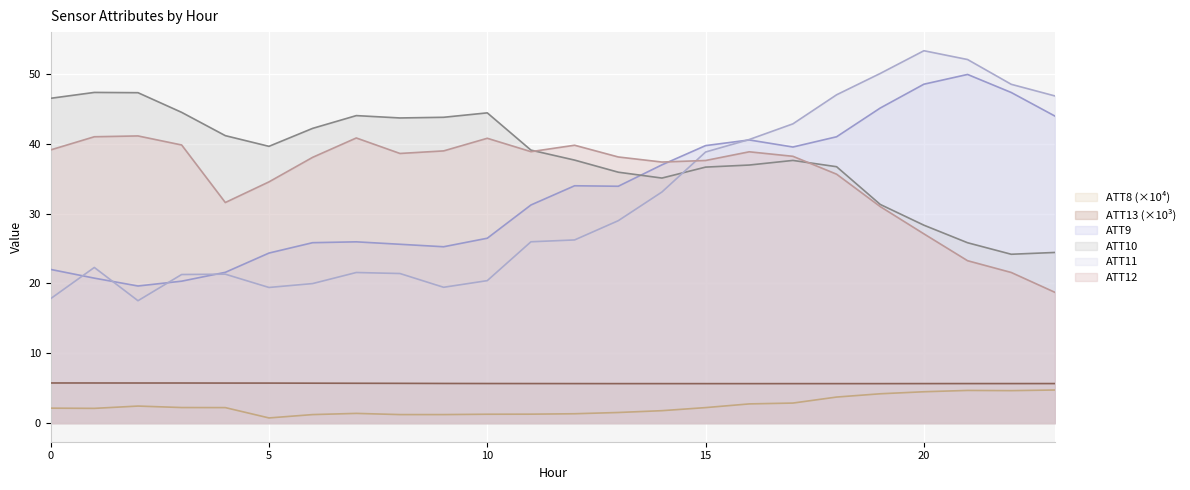

What are all the series names shown in the legend?

ATT8 (×10⁴), ATT13 (×10³), ATT9, ATT10, ATT11, ATT12